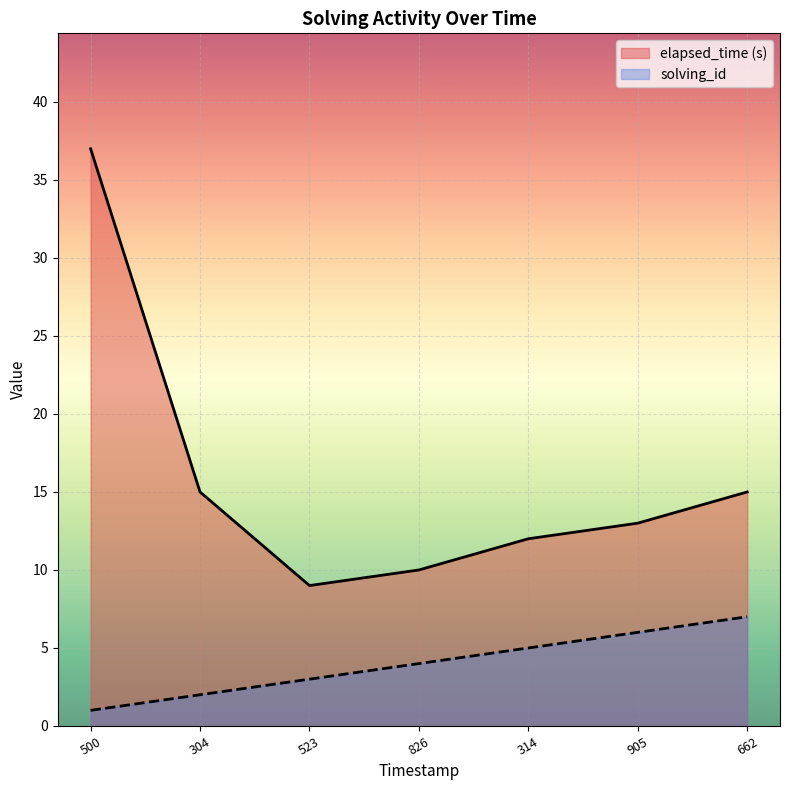

What is the total value across all series at 314?

17